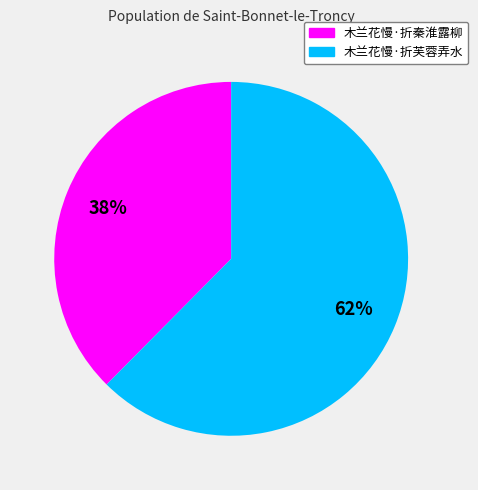

Is the sum of 木兰花慢·折芙蓉弄水 and 木兰花慢·折秦淮露柳 greater than half?

Yes